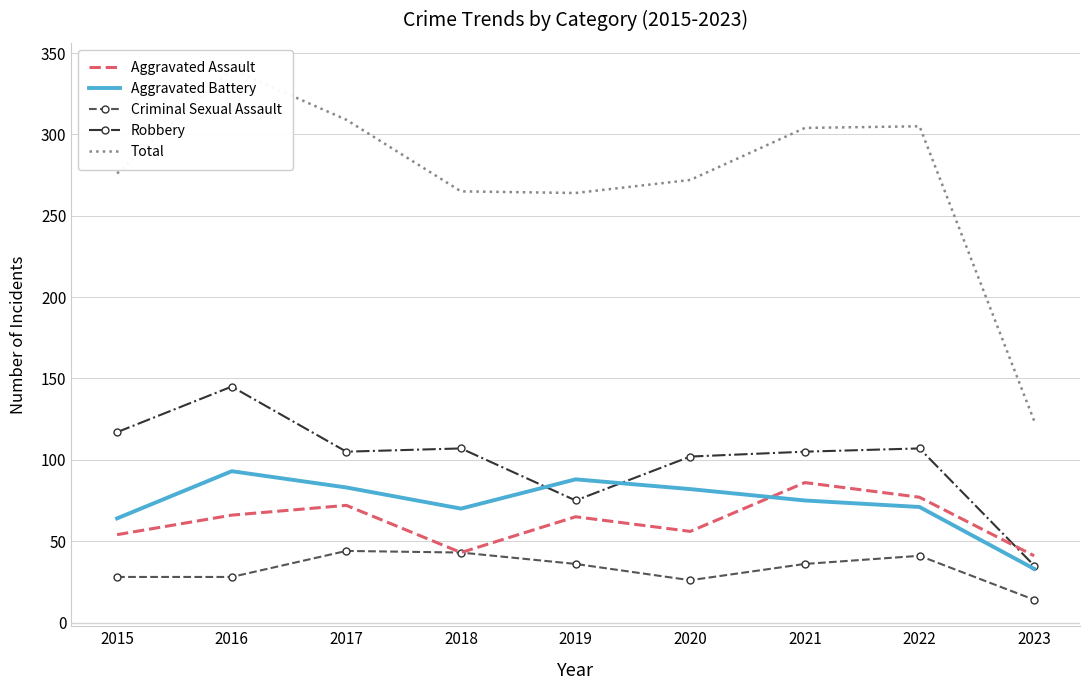

How many lines are shown in the chart?

5